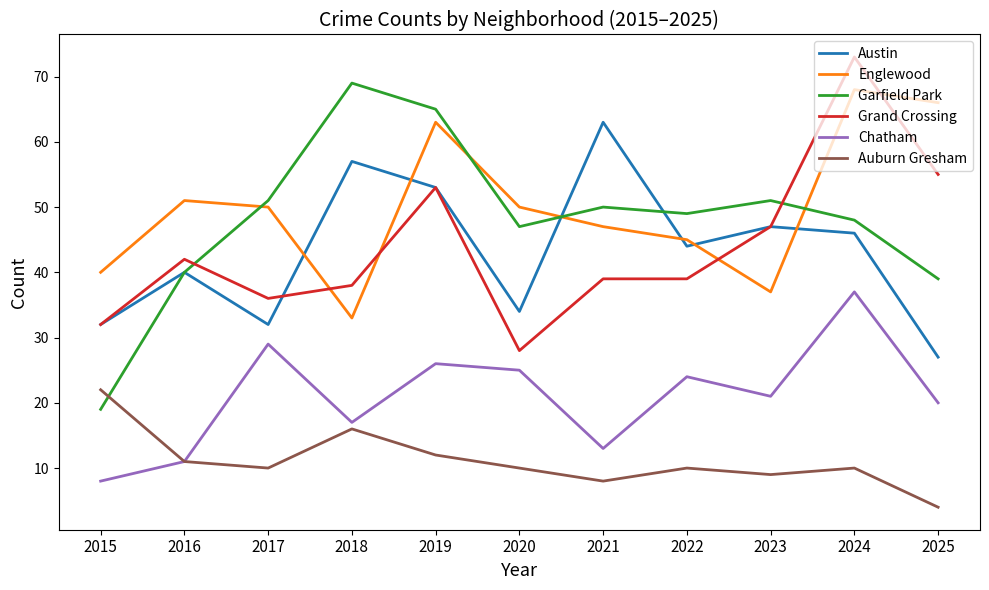

Which series changed the most between 2016 and 2023?

Englewood